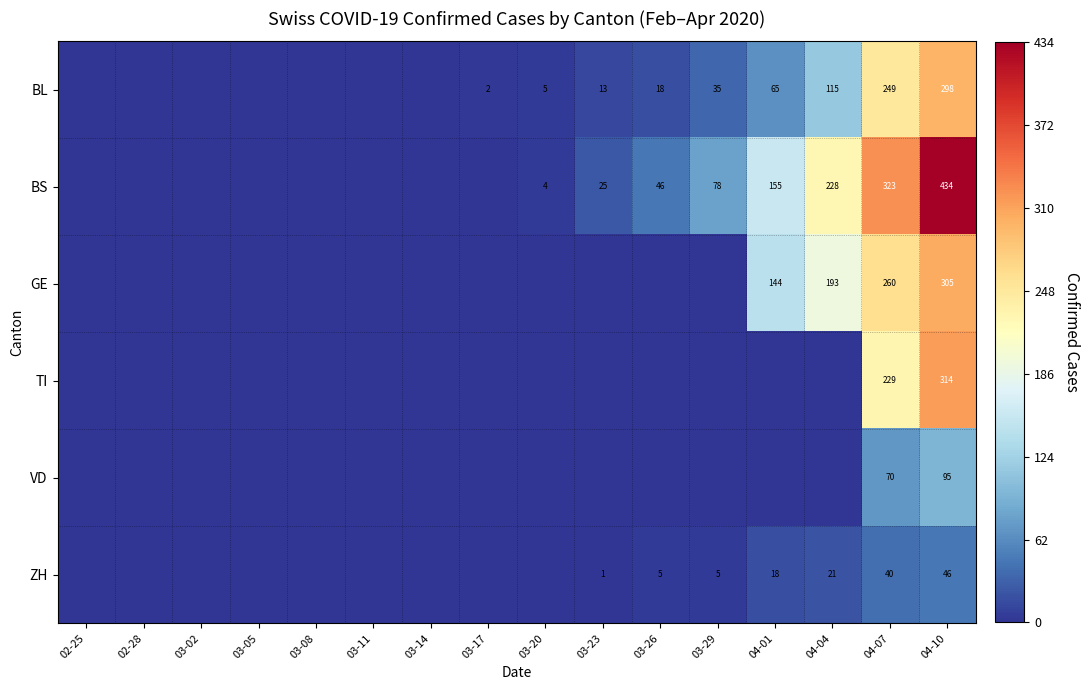

Is it true that BL equals 18 at 03-26?

True